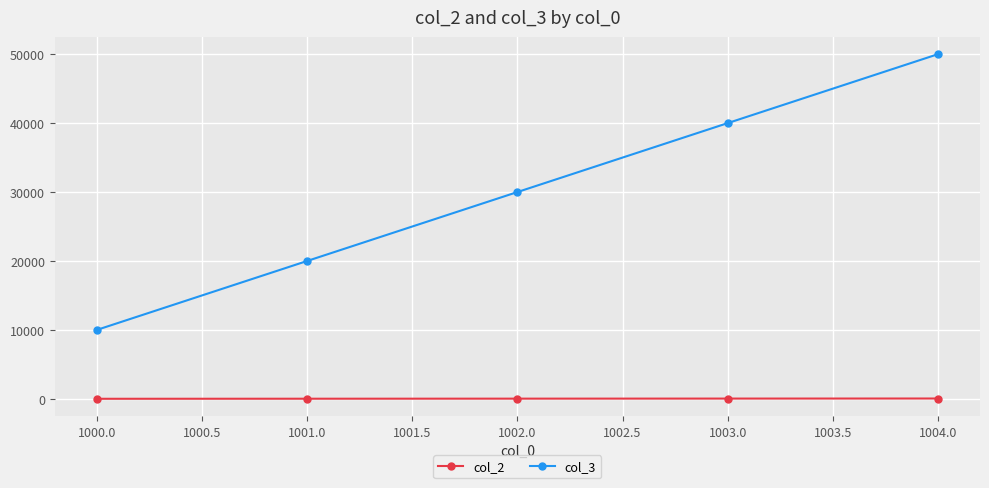

The value of col_3 at 1004.0 is 50000. True or false?

True